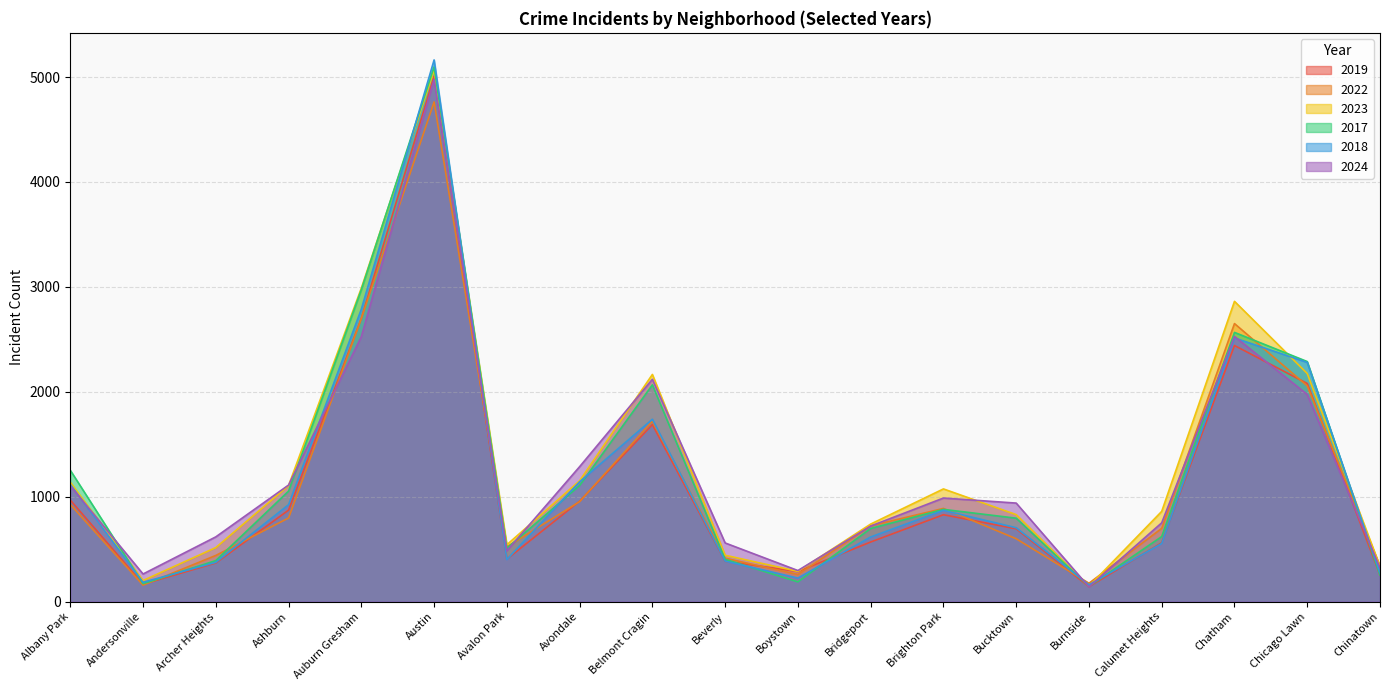

What is the difference between the highest and lowest values at Calumet Heights?

306